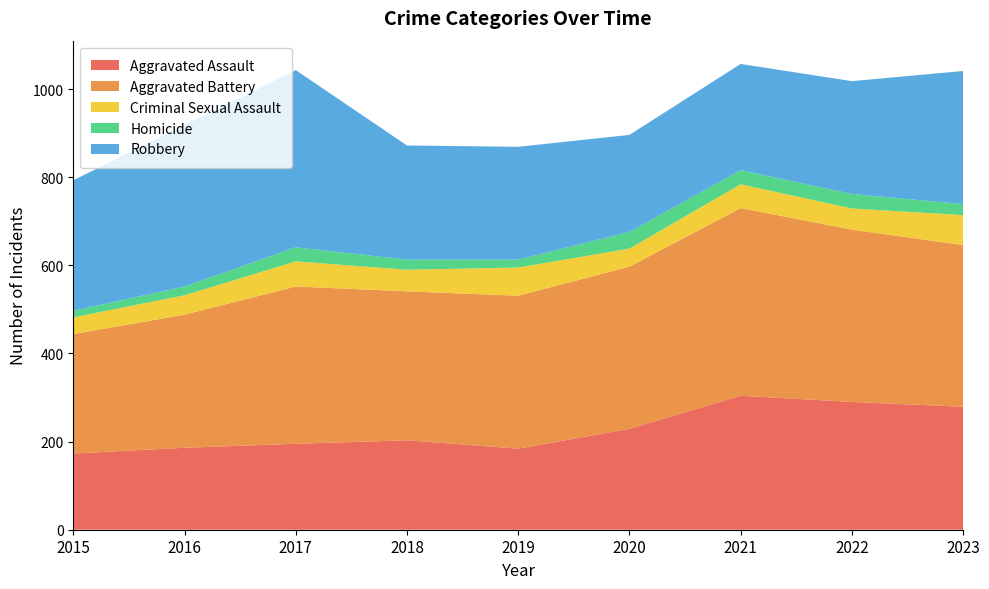

Reading right to left, transcribe all the data shown in this chart.

Aggravated Assault: 2023=279	2022=290	2021=304	2020=229	2019=184	2018=203	2017=195	2016=186	2015=173
Aggravated Battery: 2023=367	2022=391	2021=426	2020=368	2019=347	2018=338	2017=357	2016=302	2015=271
Criminal Sexual Assault: 2023=68	2022=48	2021=54	2020=41	2019=64	2018=49	2017=57	2016=44	2015=38
Homicide: 2023=25	2022=33	2021=32	2020=38	2019=18	2018=23	2017=32	2016=20	2015=15
Robbery: 2023=302	2022=256	2021=241	2020=220	2019=256	2018=259	2017=402	2016=366	2015=296